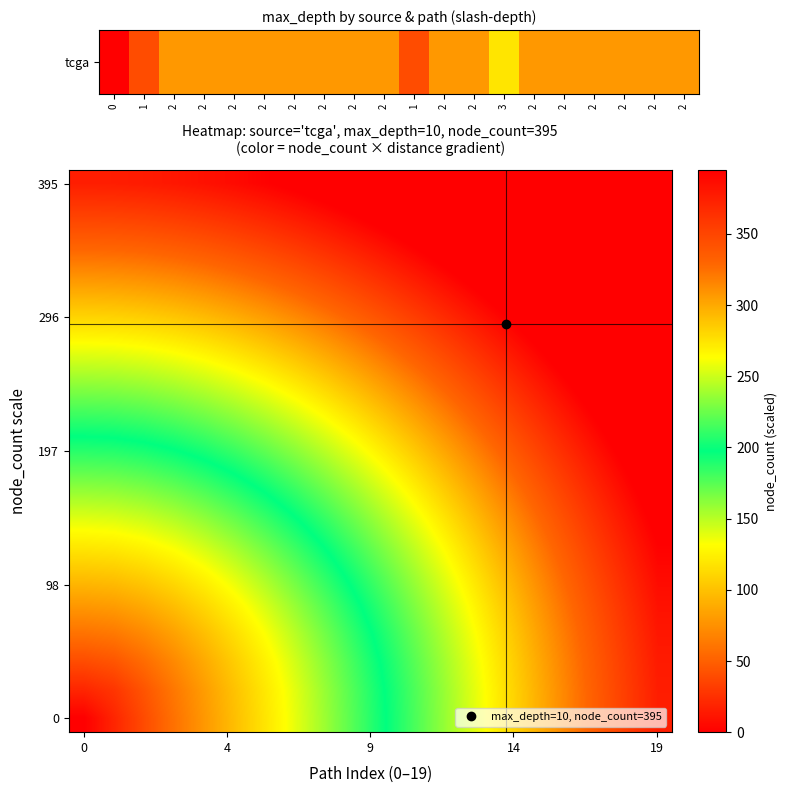

At which category is the sum across all series the highest?

19